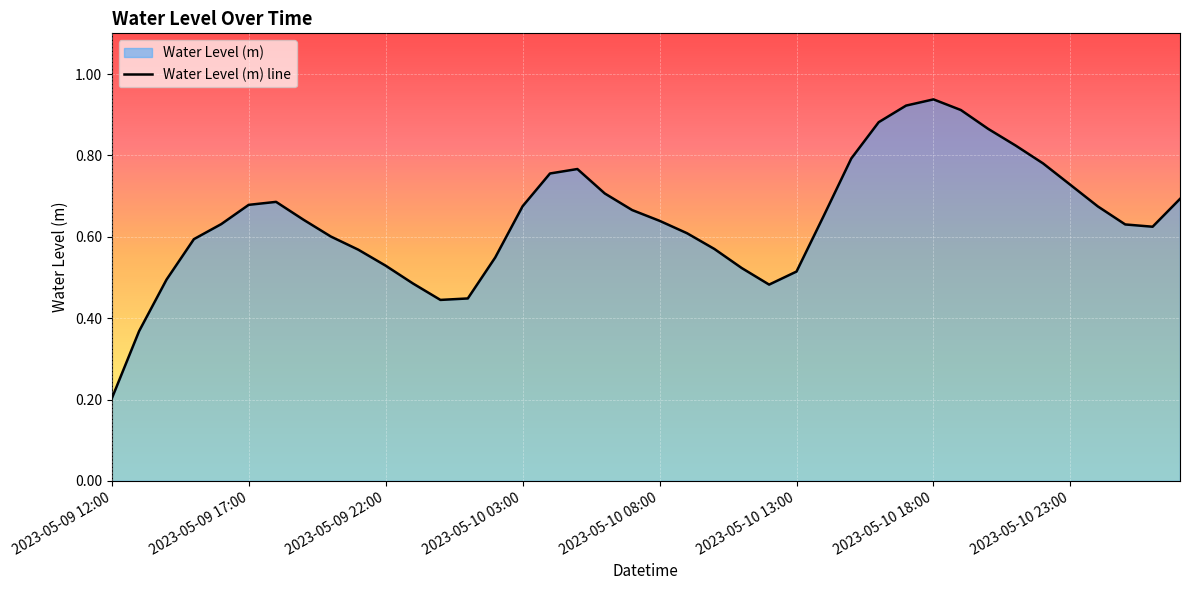

At which label is the value closest to 0?

2023-05-09 12:00